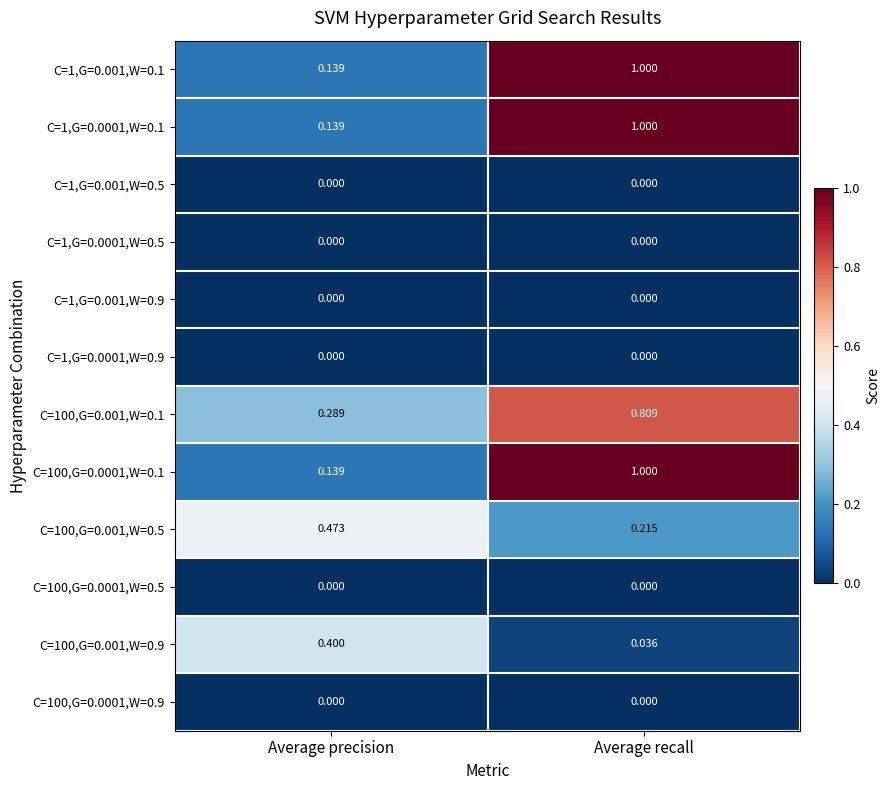

Rank the categories by C=100,G=0.0001,W=0.1 value from lowest to highest.

Average precision, Average recall